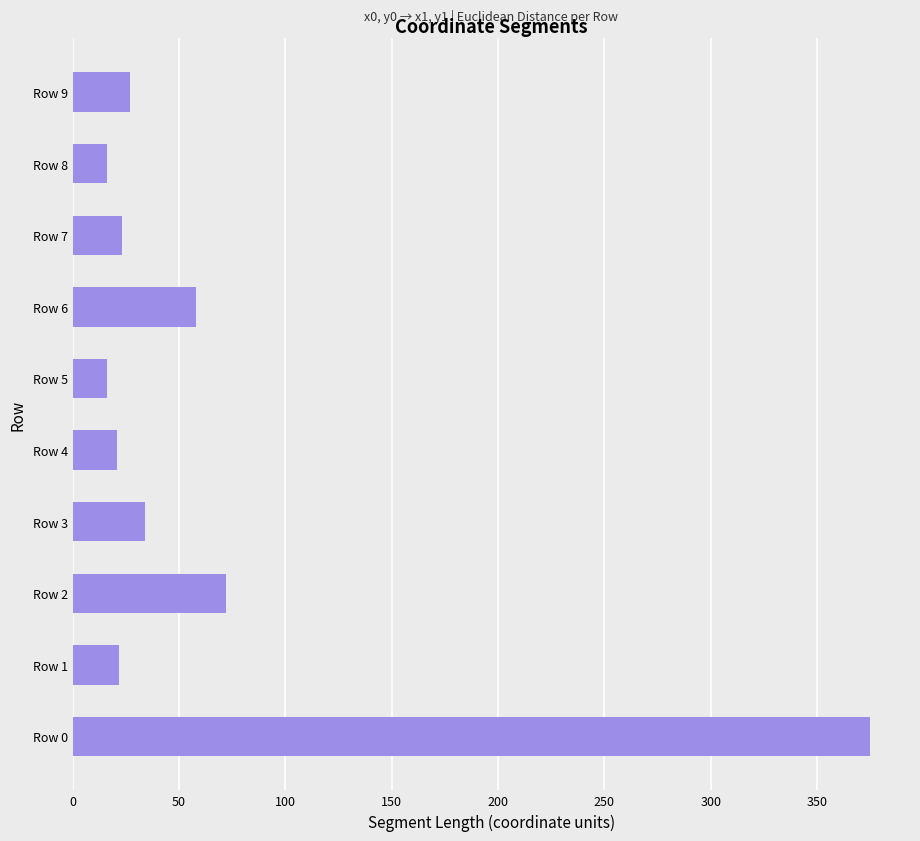

What is the change in value from Row 2 to Row 6?

-14.0